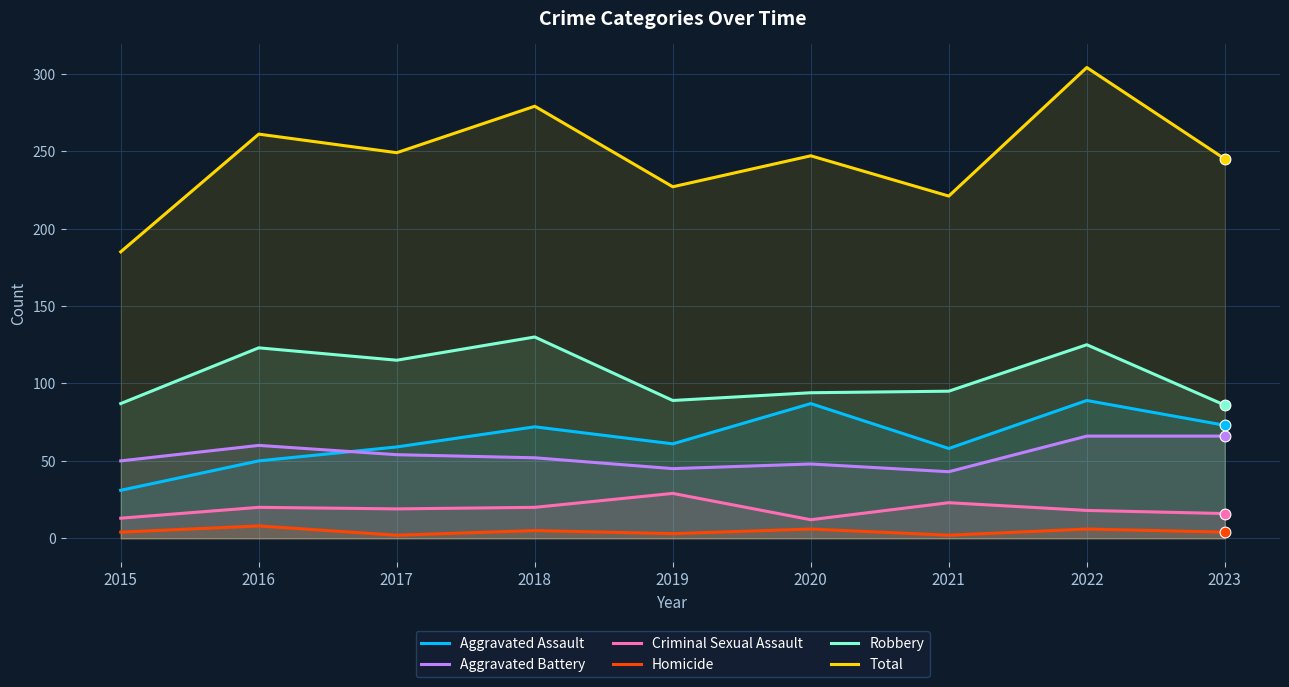

Is the value of Robbery at 2016 greater than the value of Criminal Sexual Assault at 2018?

Yes